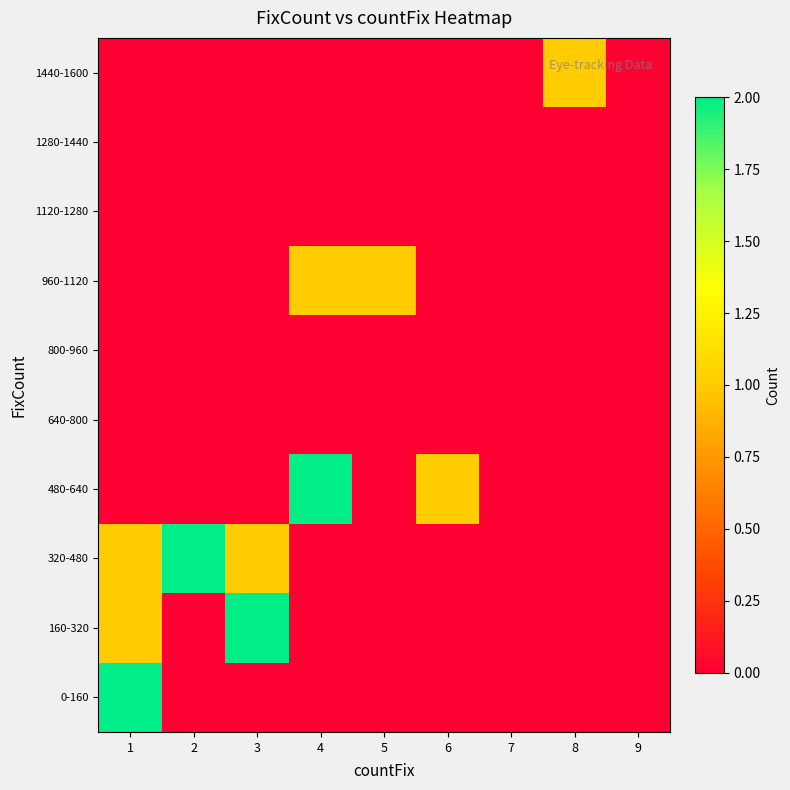

At which category is the sum across all series the highest?

1